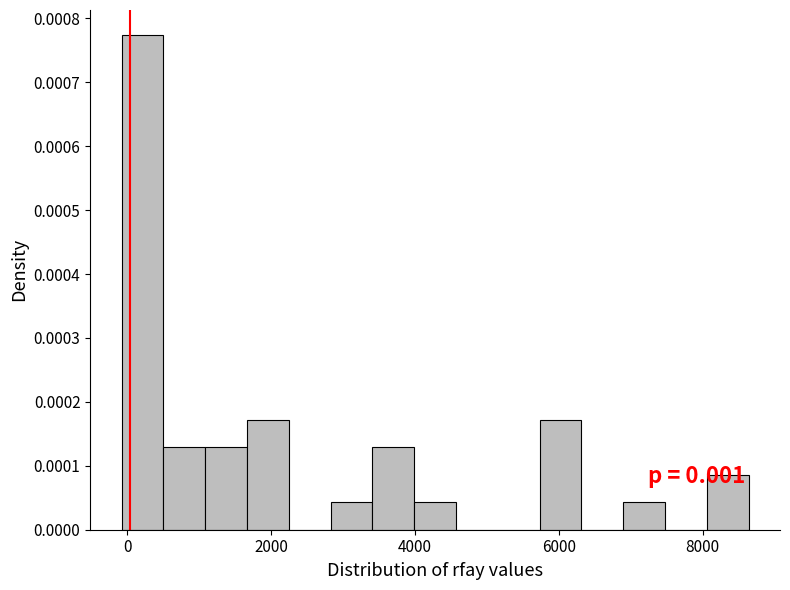

Around what value on the x-axis is the tallest bar? Give the approximate position of its centre, as read against the axis.

200